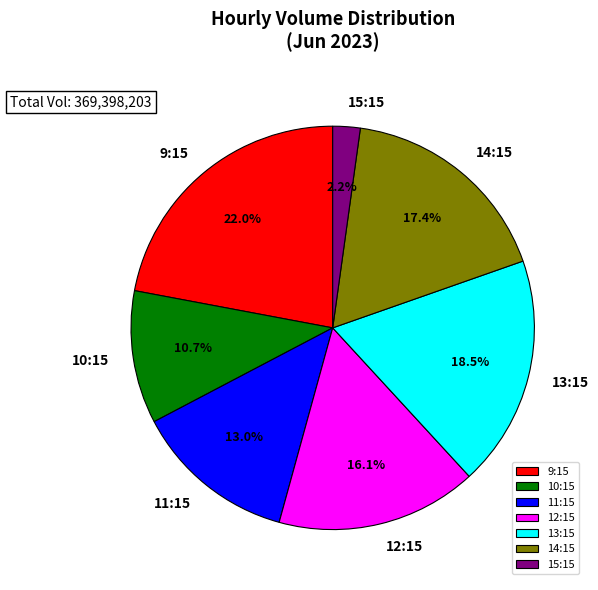

Count the number of slices in the pie.

7